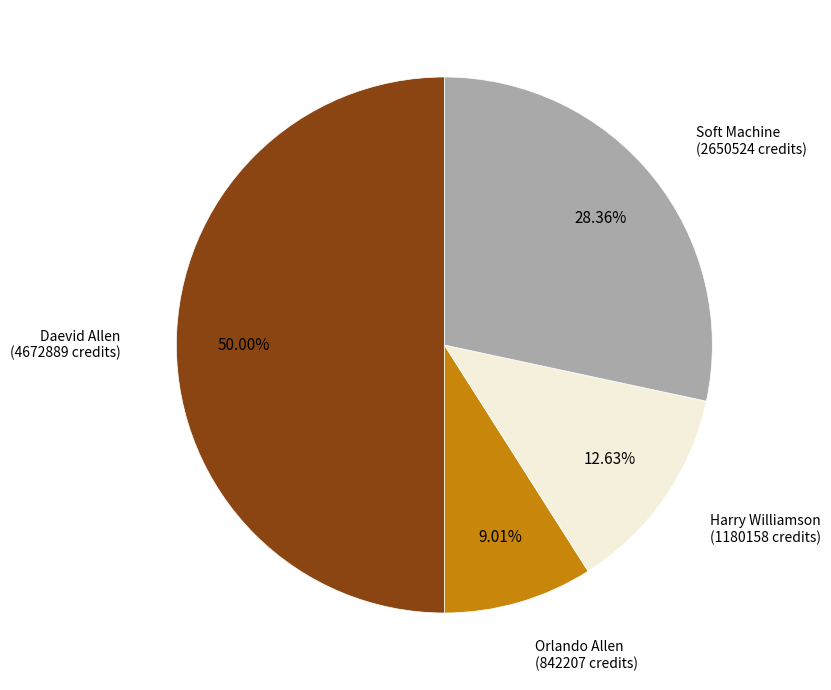

Is Soft Machine the majority of the pie?

No